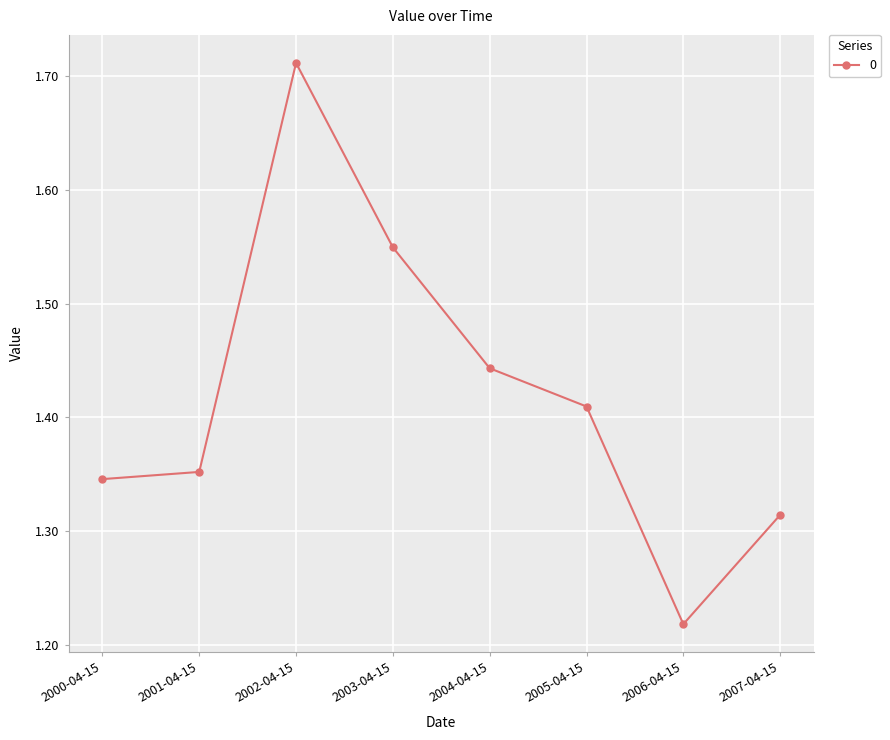

At which category does the data reach its first local peak?

2002-04-15